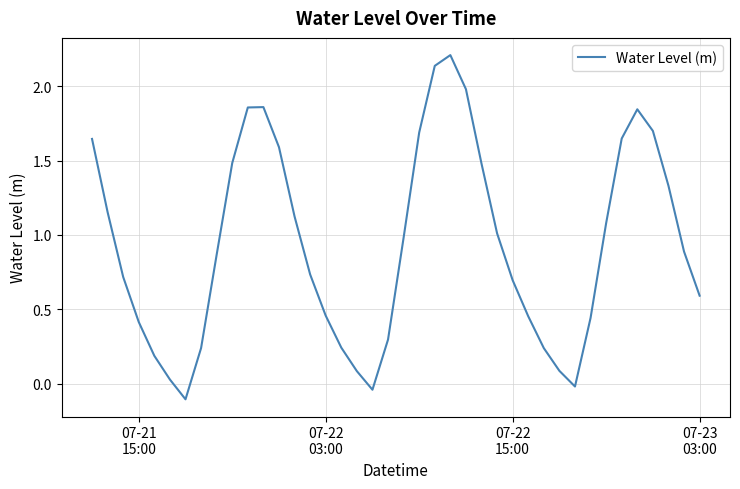

What is the difference between the maximum and minimum values?

2.3